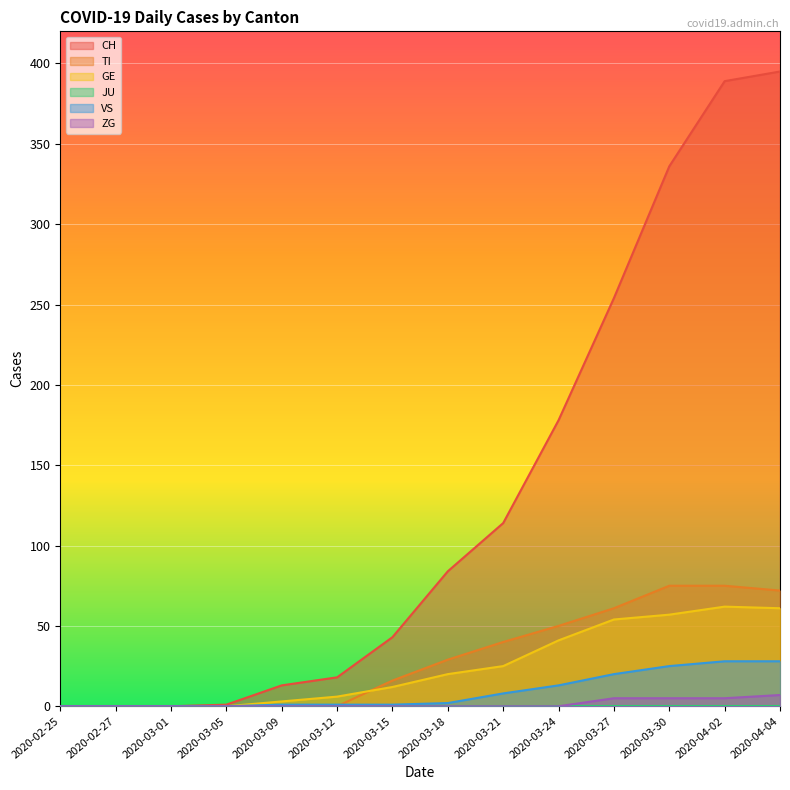

How many values in the VS series exceed 2?

6